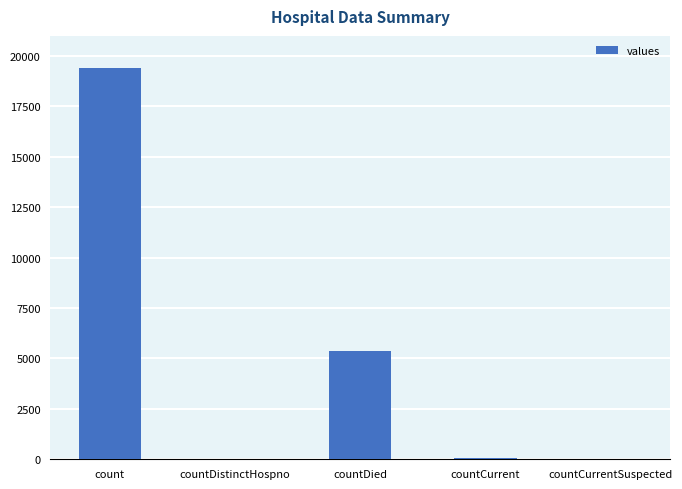

How many categories are shown in the chart?

5